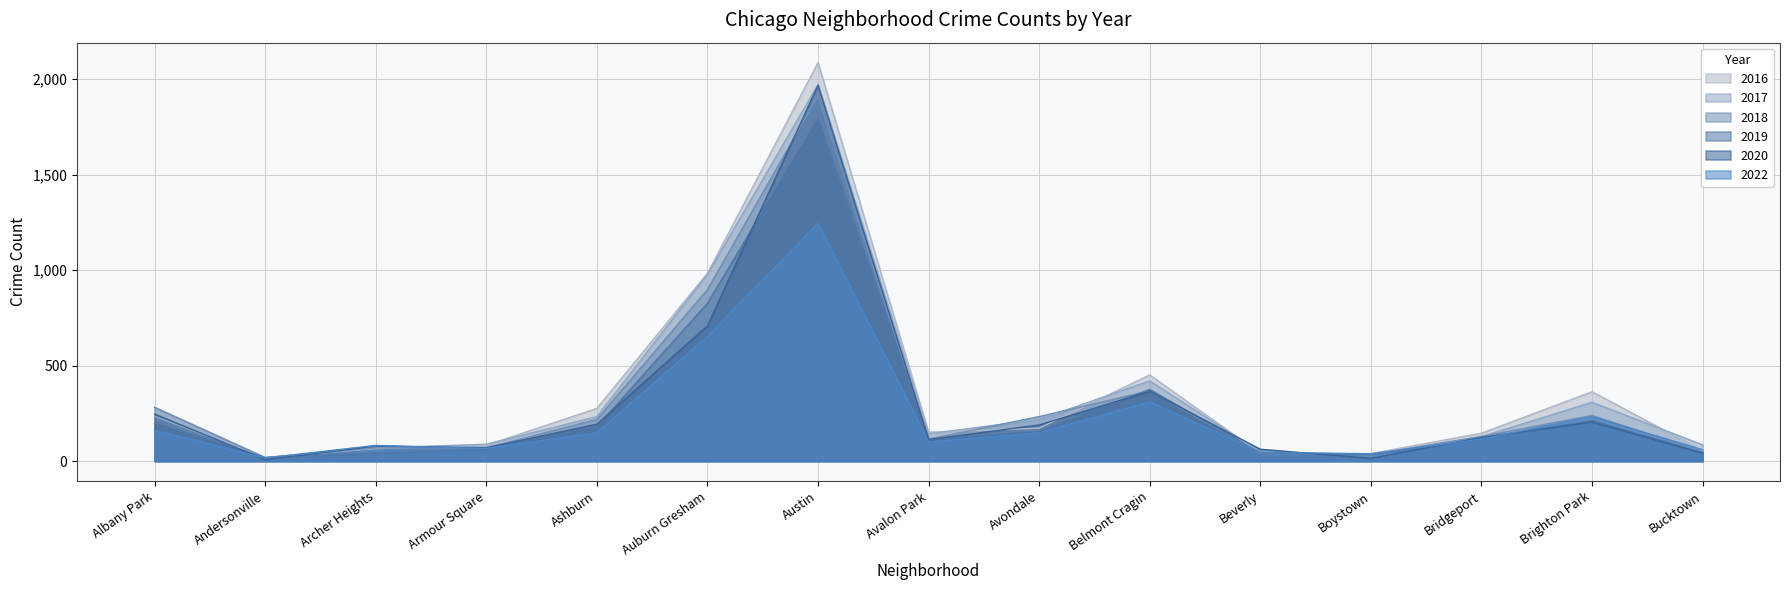

How many interior local peaks does the 2018 series have?

3